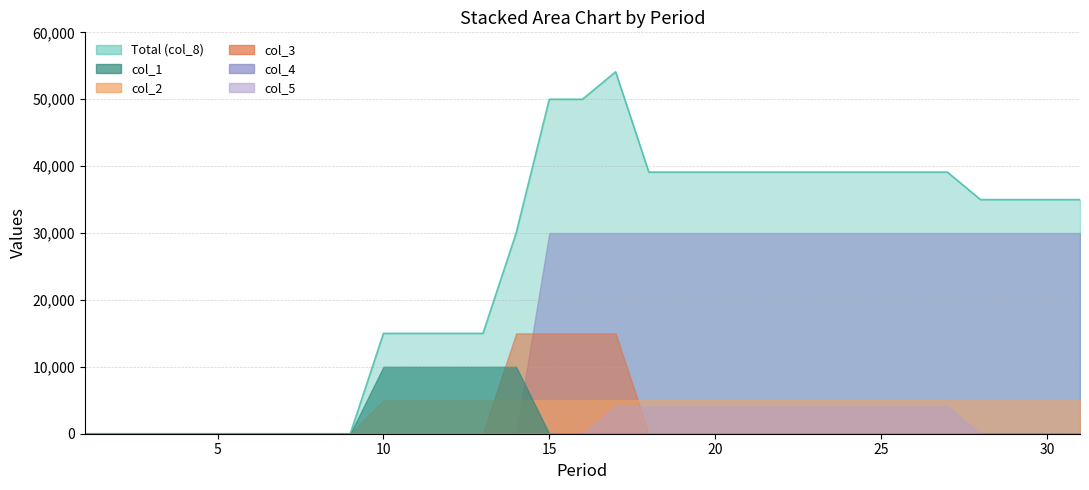

Which series has the largest range (max minus min)?

col_8